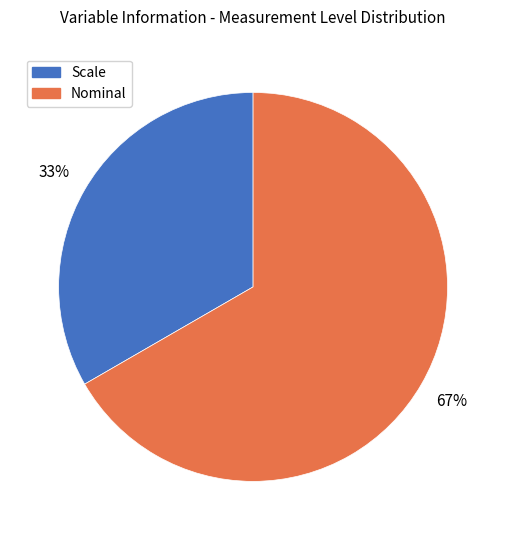

Count the number of slices in the pie.

2